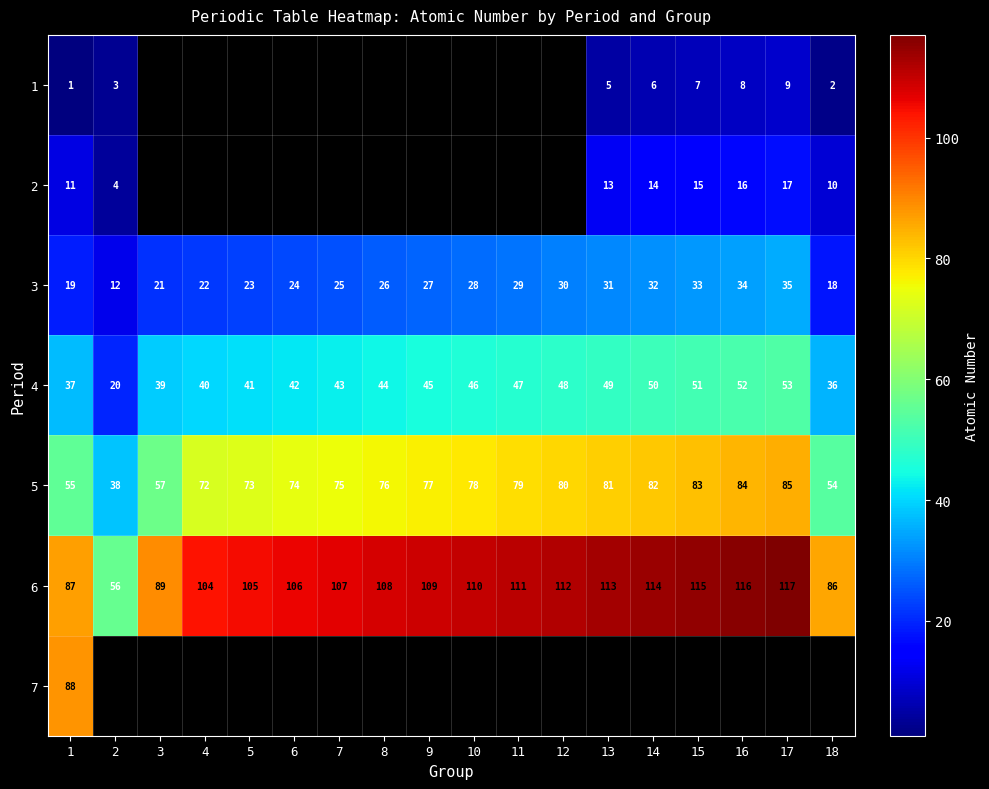

What is the lowest value of the 6 series?

56